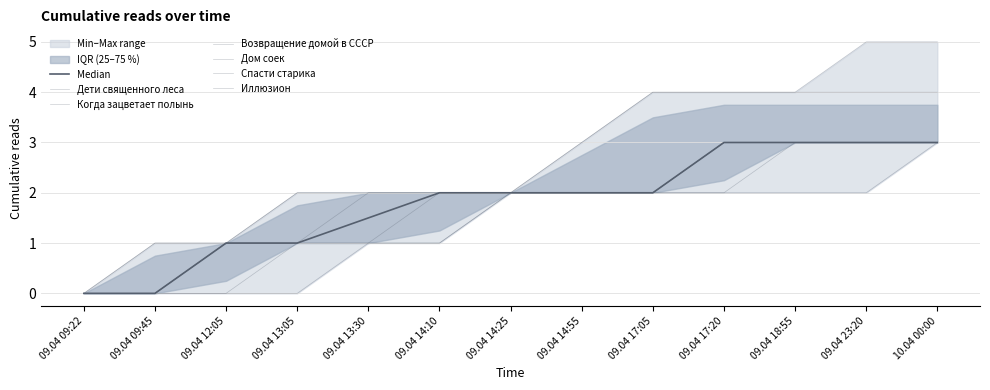

Between 09.04 09:45 and 09.04 17:20, which series saw the biggest shift?

Дети священного леса